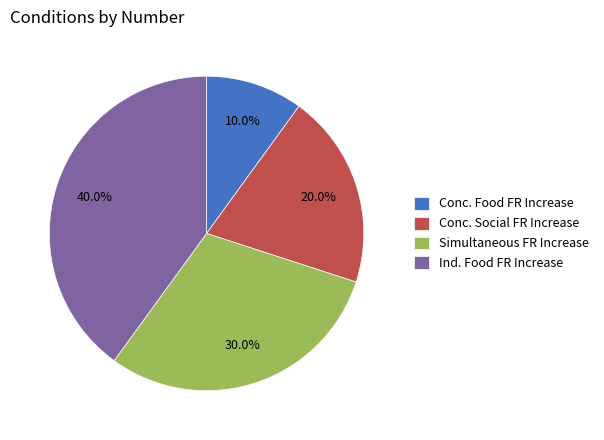

Which has a higher value, Conc. Social FR Increase or Simultaneous FR Increase?

Simultaneous FR Increase